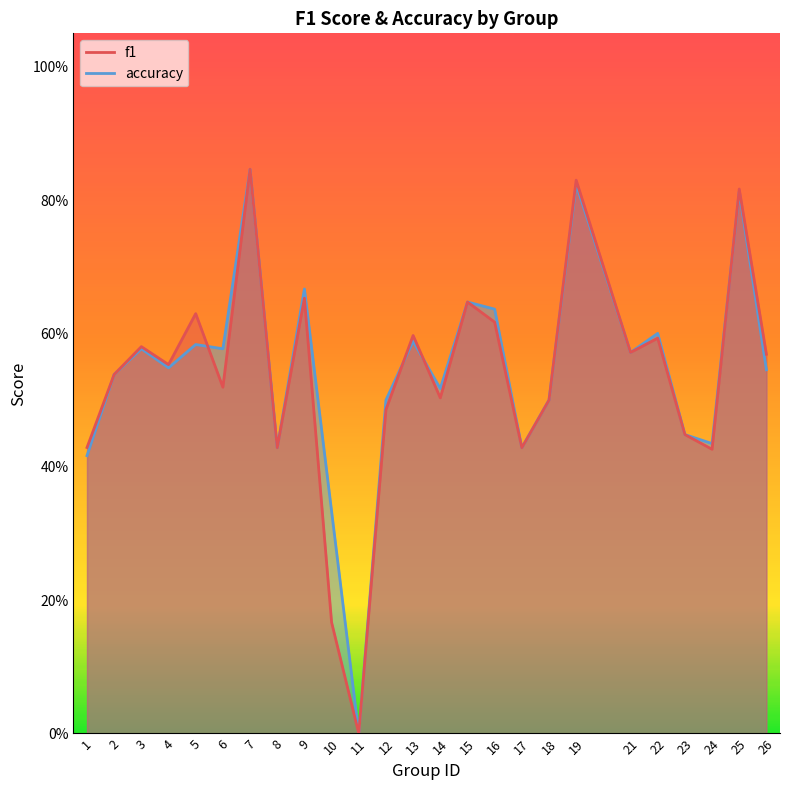

At how many categories does at least one series exceed 0?

24